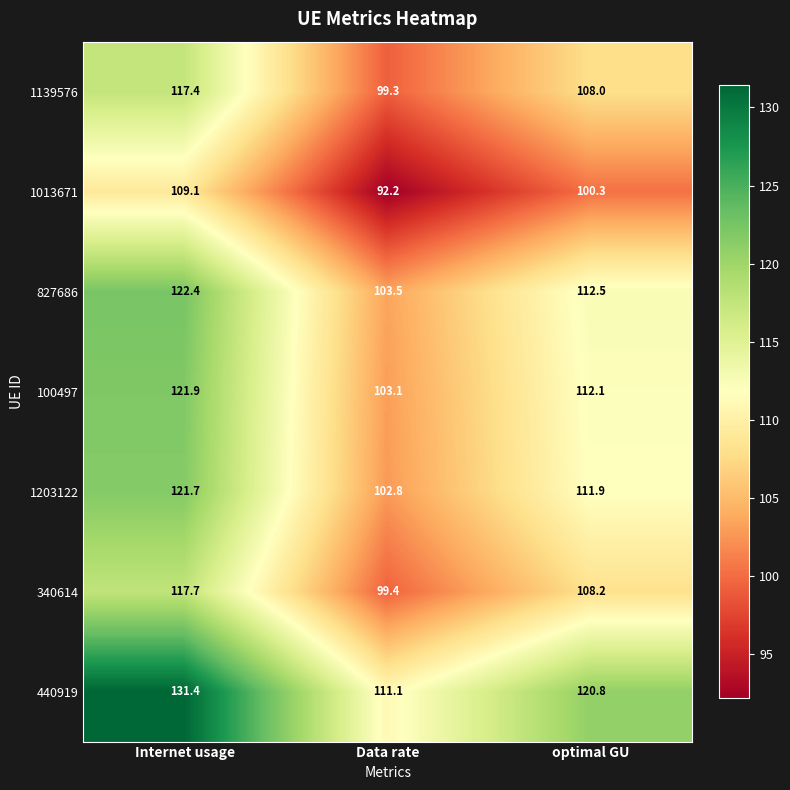

What is the total value across all series at optimal GU?

773.8